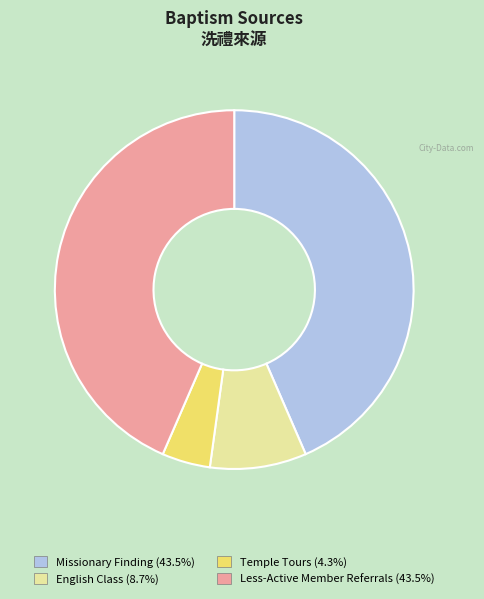

How many slices are in this pie chart?

4